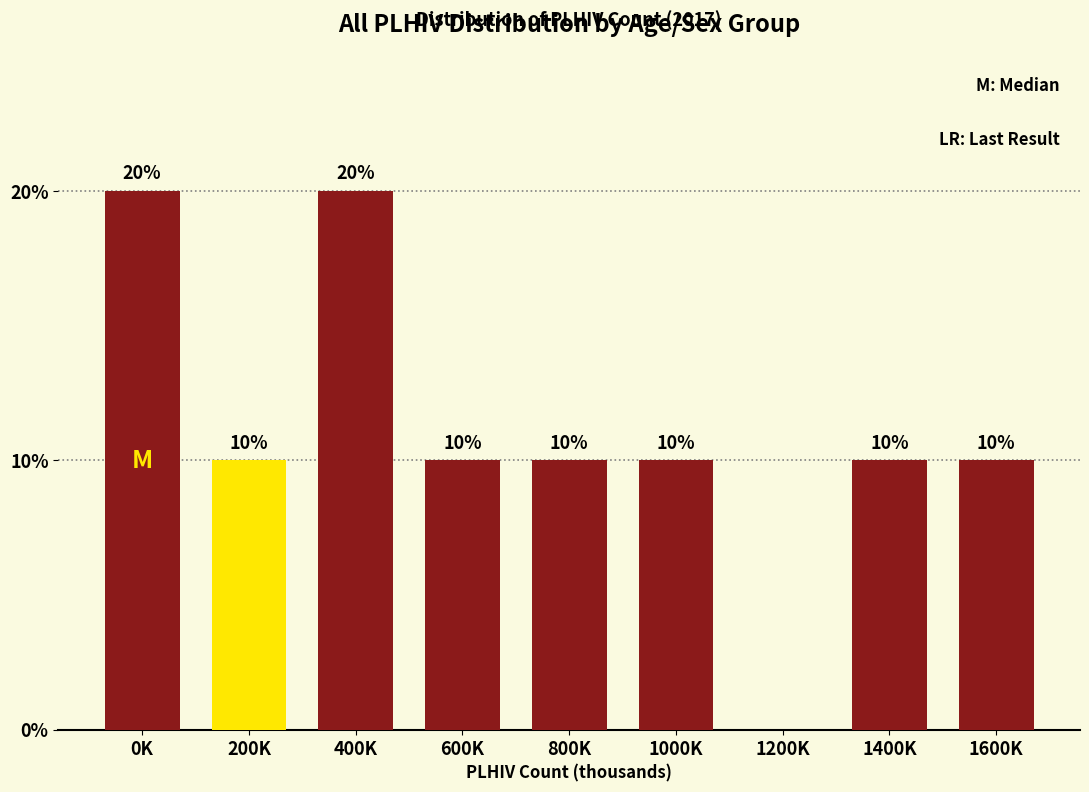

Reading right to left, what are all the values shown in this chart?

1600K=10	1400K=10	1200K=0	1000K=10	800K=10	600K=10	400K=20	200K=10	0K=20